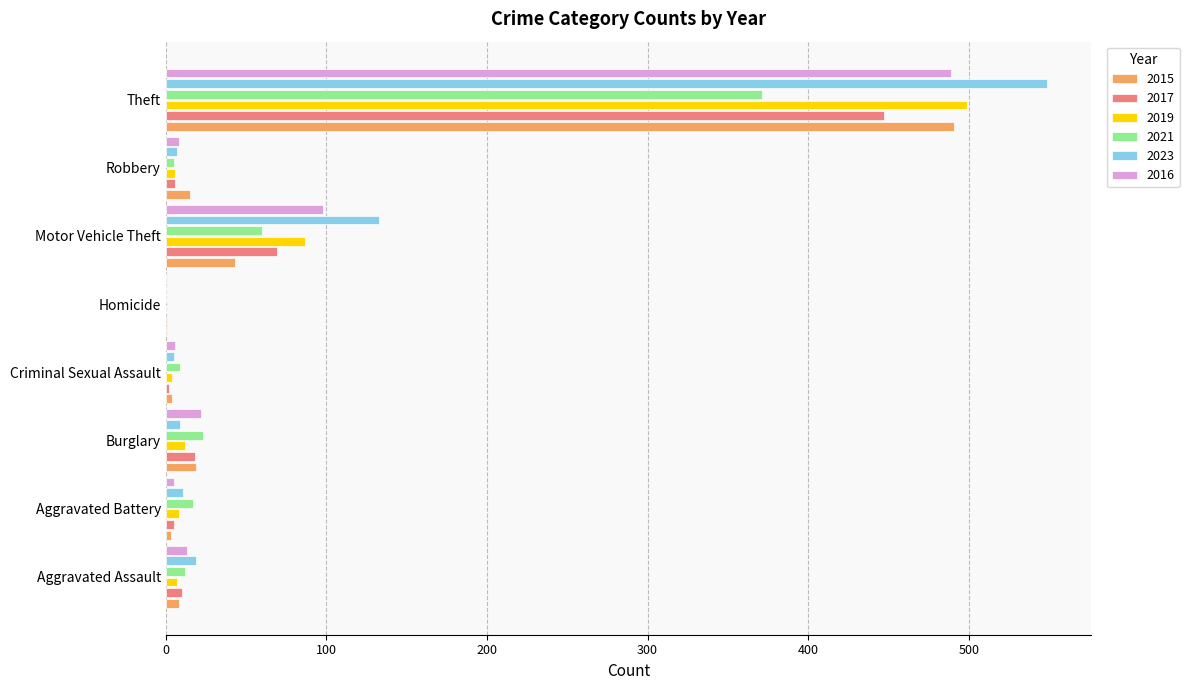

Where is 2016 nearest to the value 244?

Motor Vehicle Theft